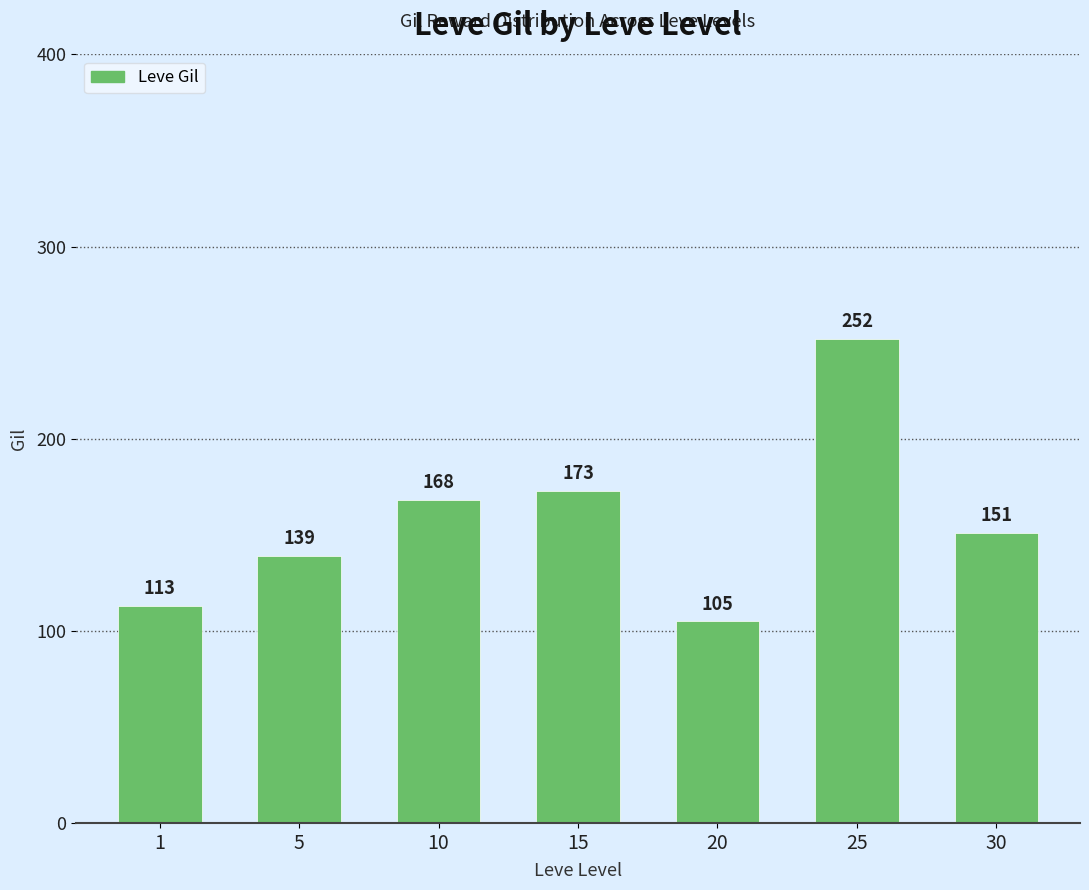

What is the value of the 1st bar from the left?

113